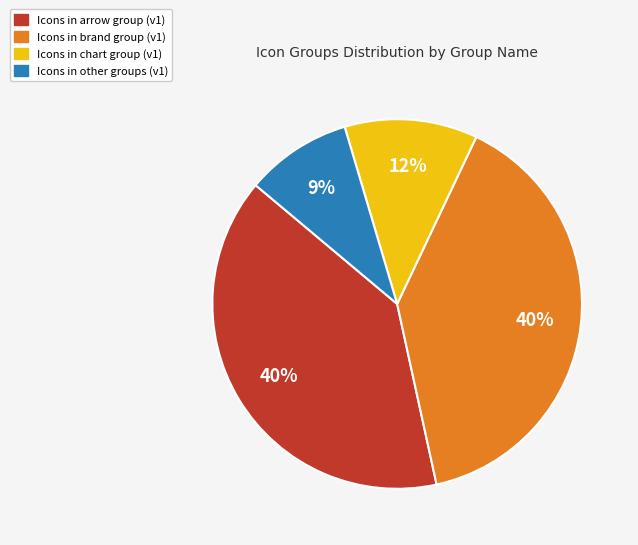

To the nearest percent, what is the average slice percentage?

25%